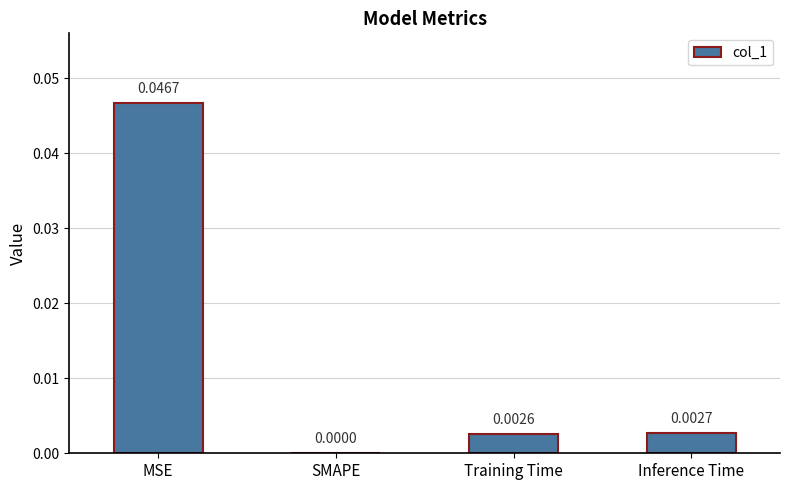

Which label corresponds to the largest value in the chart?

MSE